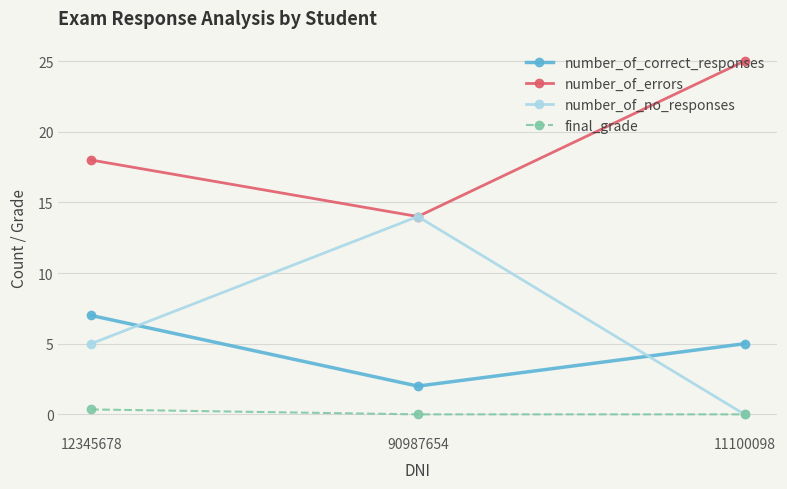

List the series in order of their peak value, highest first.

number_of_errors, number_of_no_responses, number_of_correct_responses, final_grade